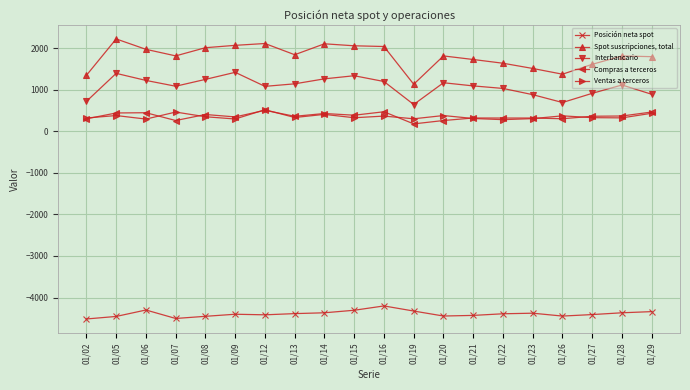

True or false: Interbancario has more than 1 interior local peaks.

True